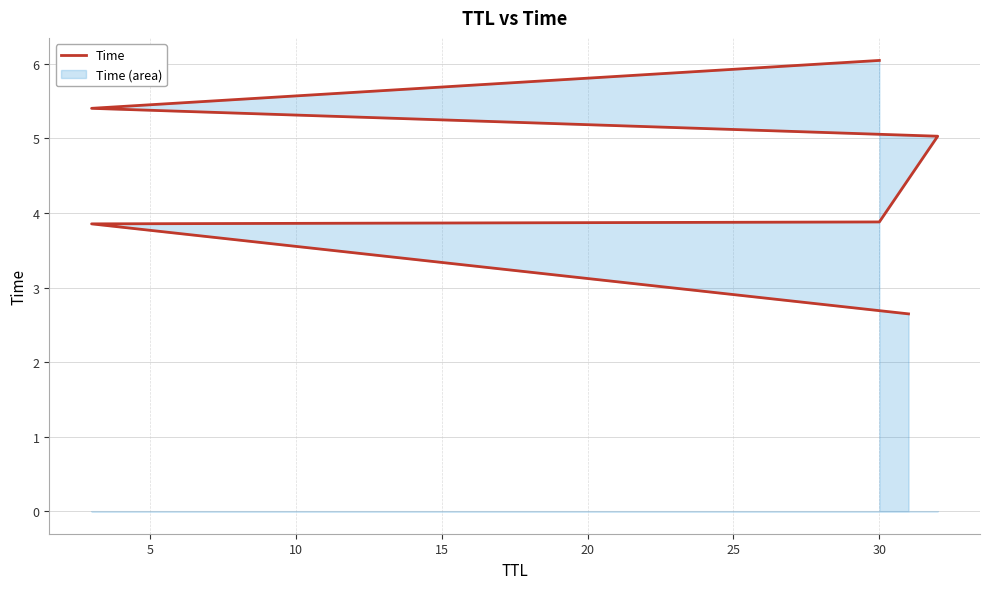

What is the sum of all values?

26.9